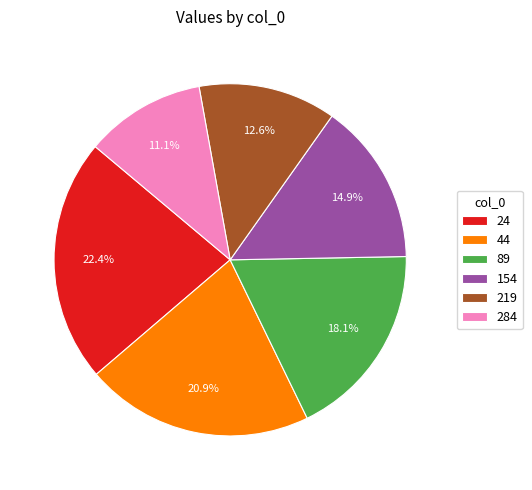

True or false: 44 accounts for 30% of the total.

False